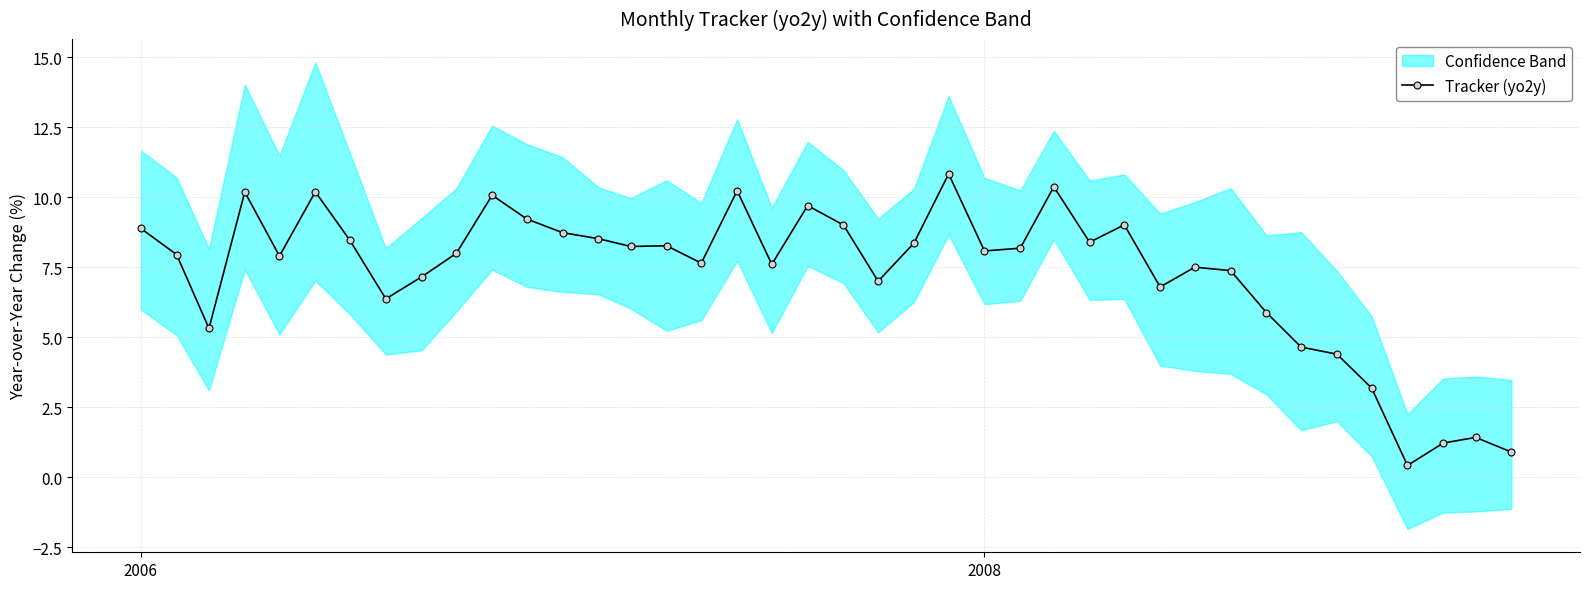

What is the highest value of the Tracker (yo2y) series?

10.8